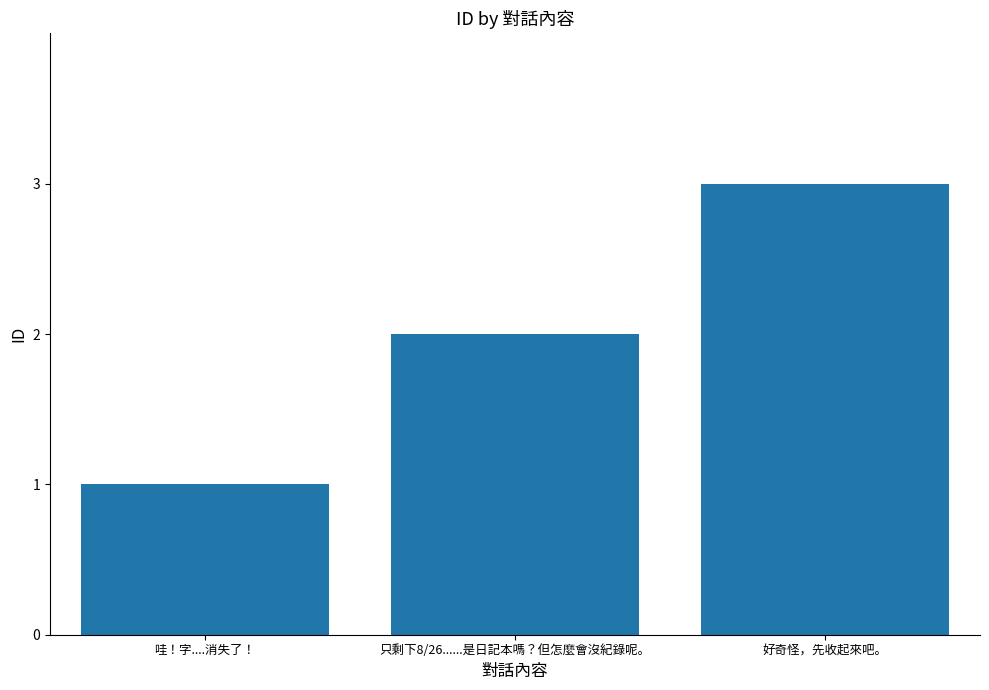

How many bars are there in total?

3